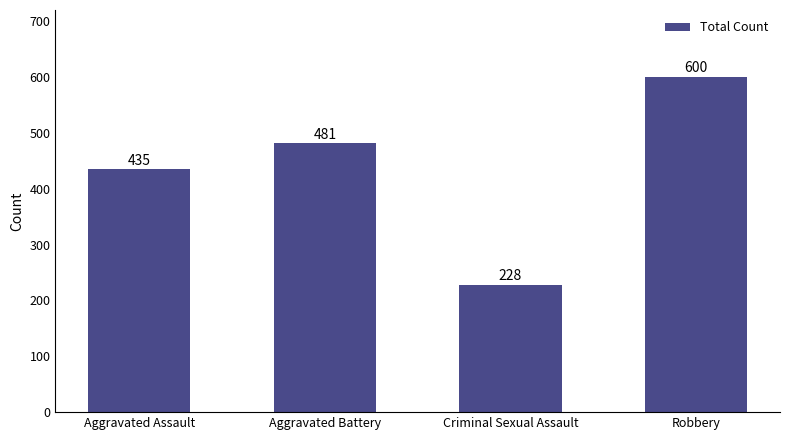

What is the average value?

436